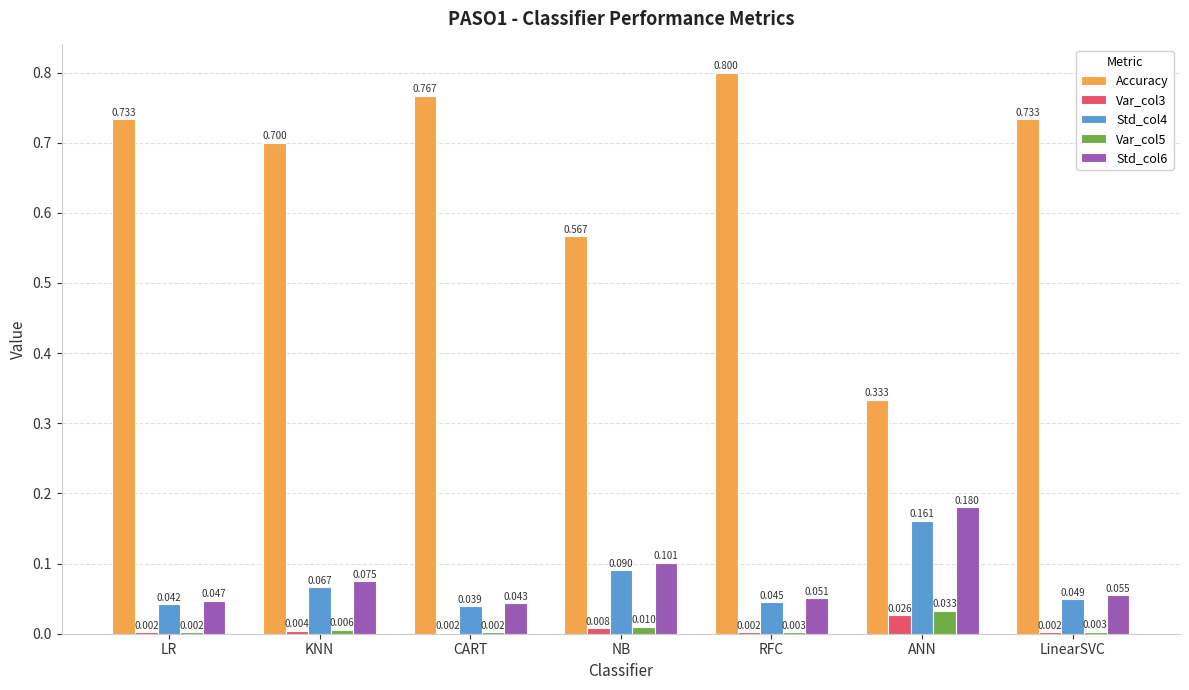

Which category has the highest value in the Std_col4 series?

ANN